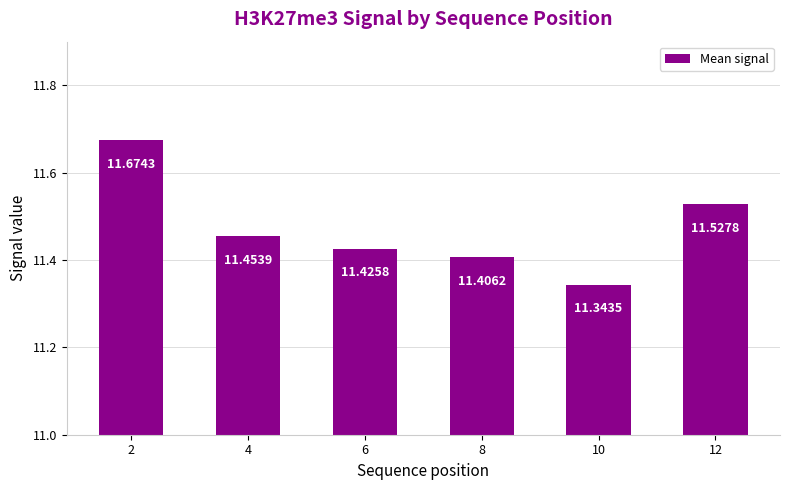

What is the change in value from 2 to 4?

-0.2